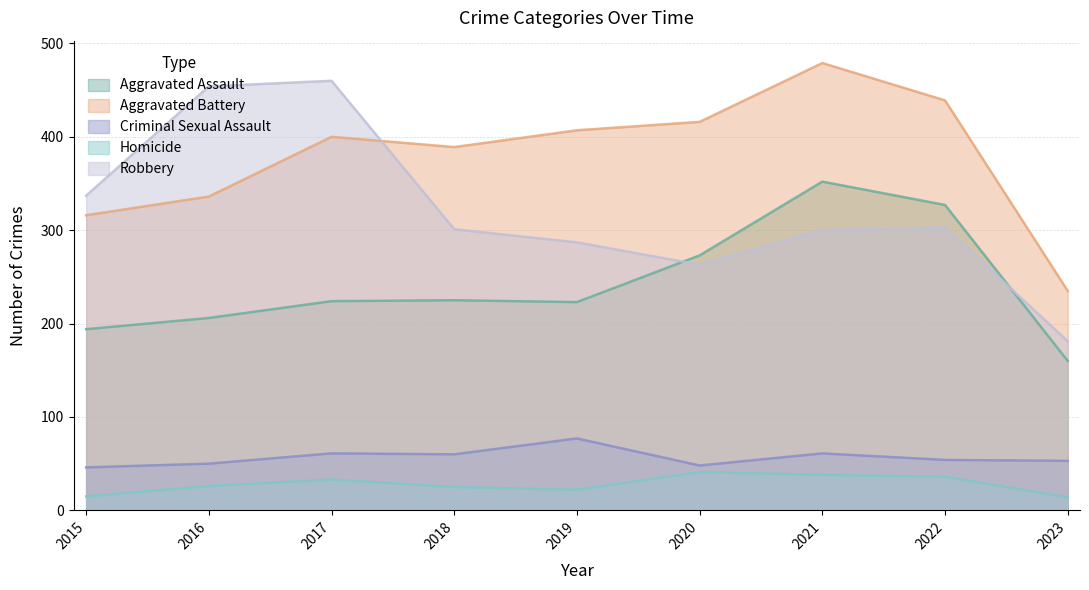

Rank the series by their maximum value, from lowest to highest.

Homicide, Criminal Sexual Assault, Aggravated Assault, Robbery, Aggravated Battery